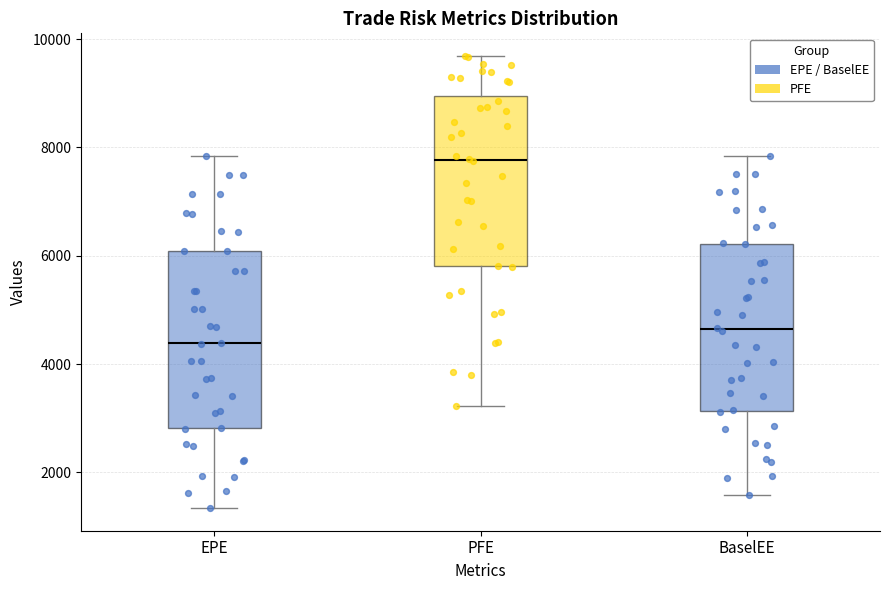

Which box's median line is the highest?

PFE